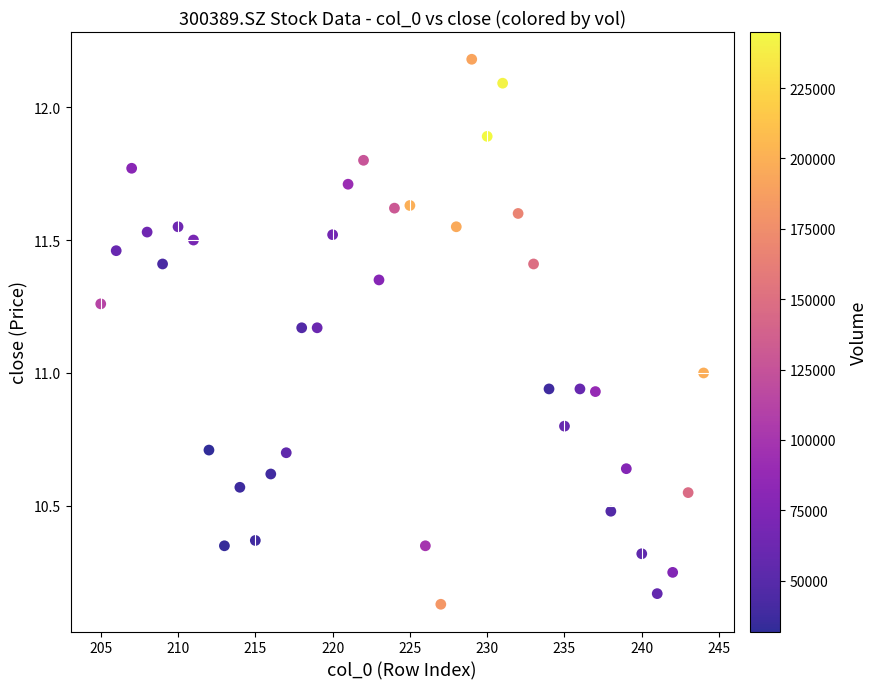

What is the range of X values (max minus min)?

39.0